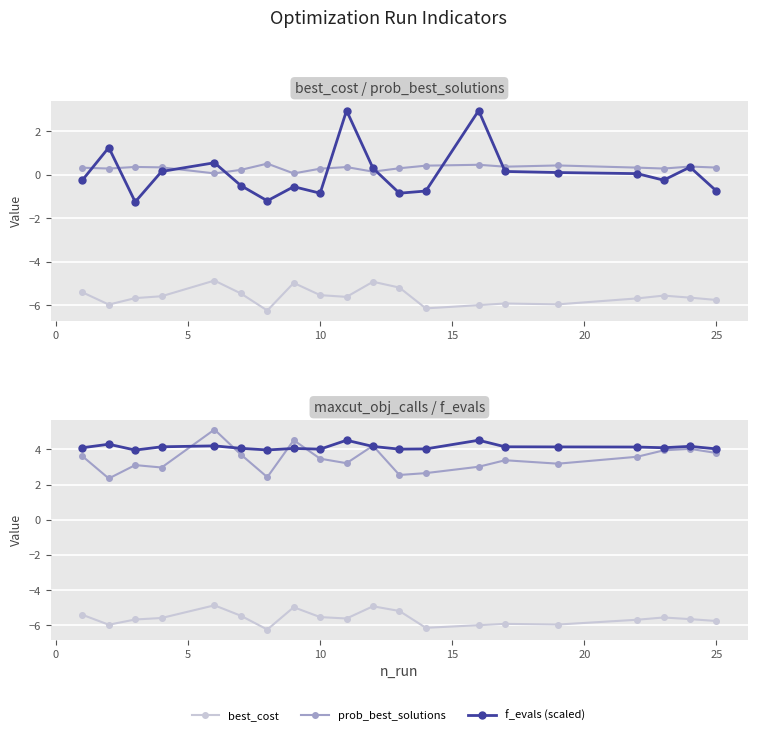

The value of best_cost at 25 is -10.8. True or false?

False